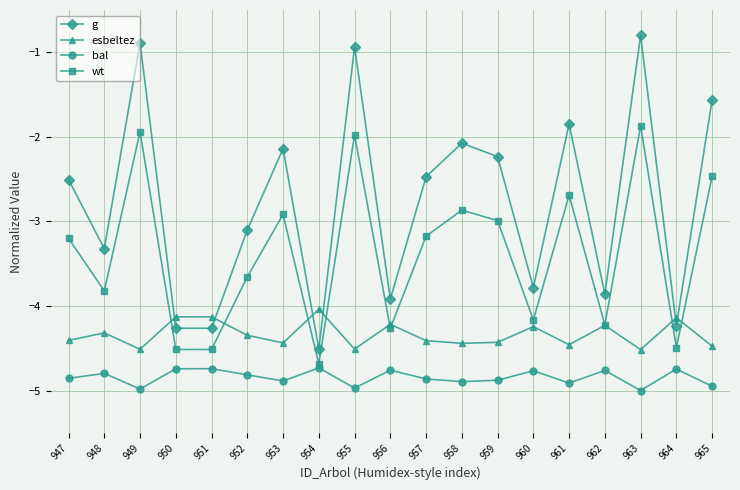

At 951, list the series in order from smallest to largest.

bal, wt, g, esbeltez